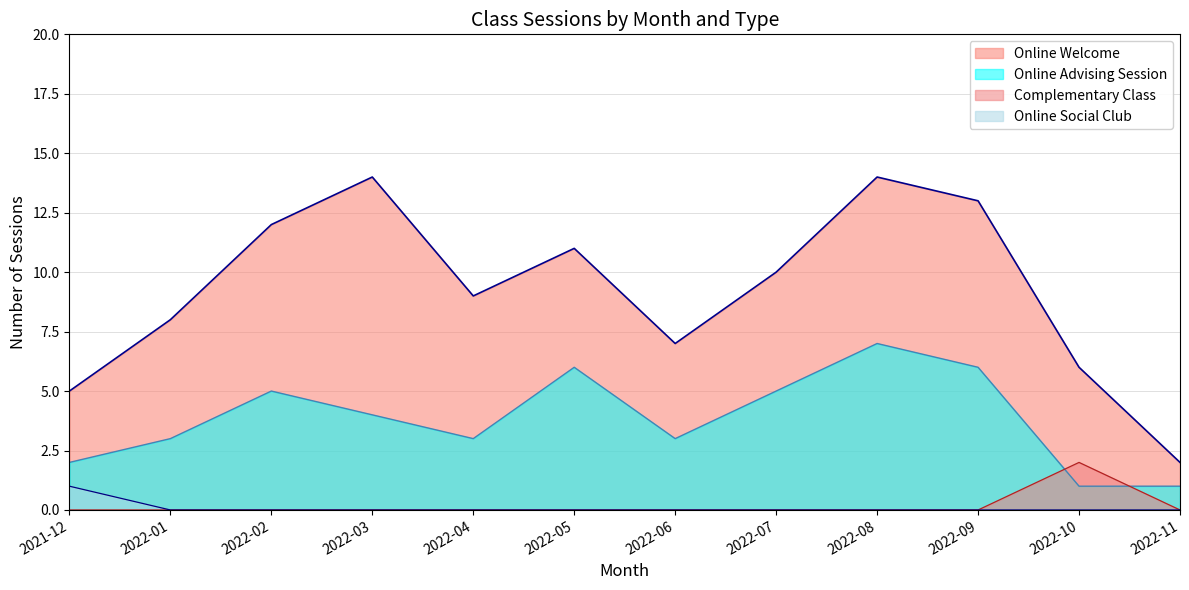

List the series in order of their peak value, lowest first.

Online Social Club, Complementary Class, Online Advising Session, Online Welcome